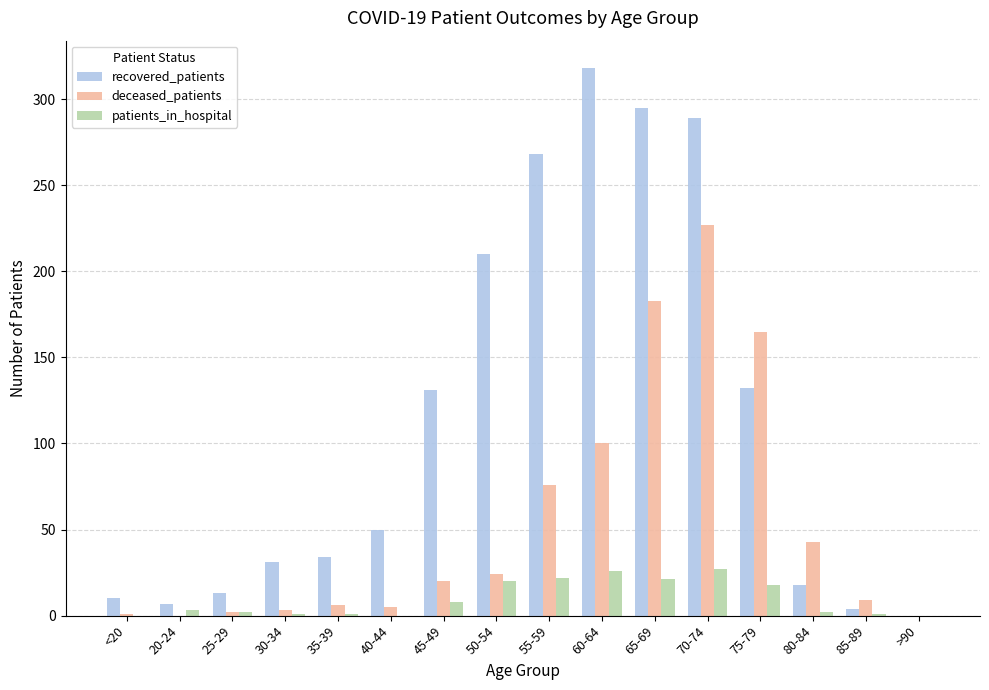

The deceased_patients series shows 62 at 75-79. True or false?

False